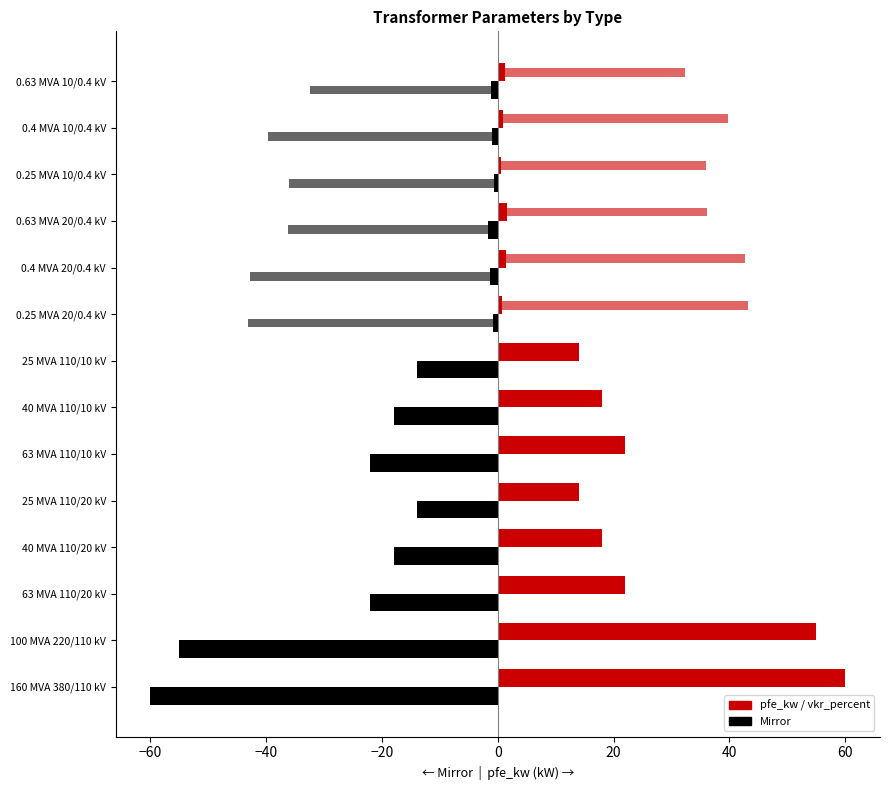

Count the number of data series in this chart.

4